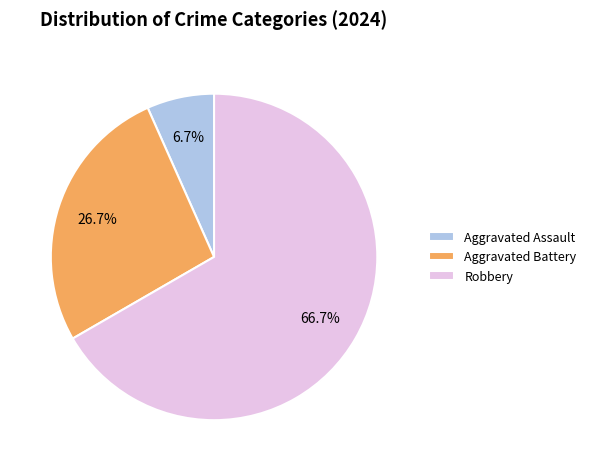

Is Robbery the majority of the pie?

Yes